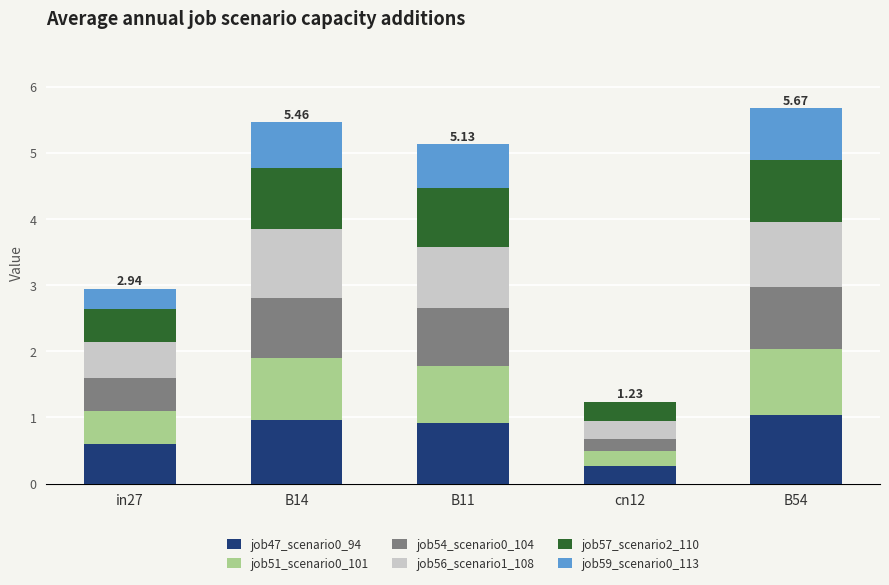

What is the total value across all series at B11?

5.1